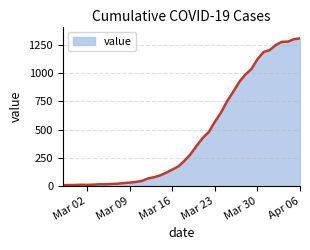

What is the greatest value displayed?

1311